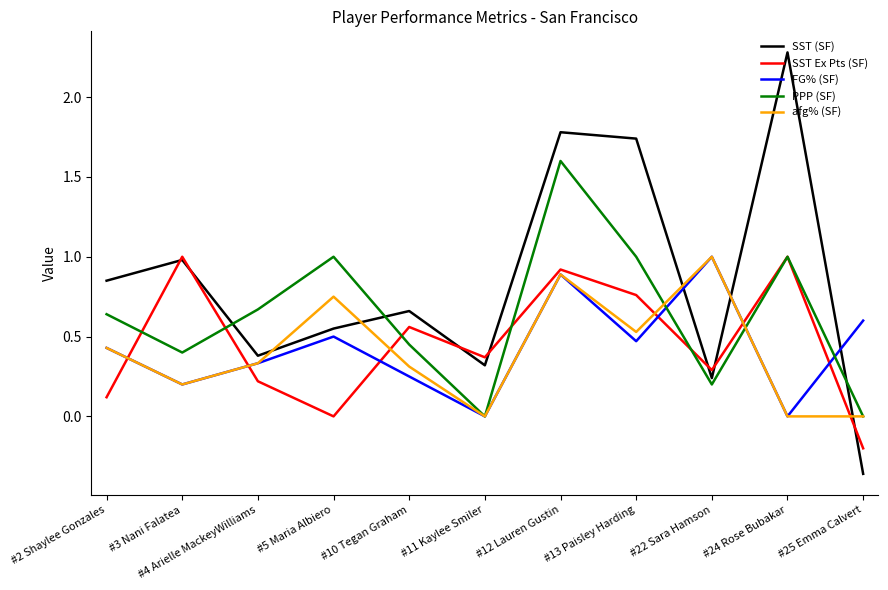

How many interior local peaks does the FG% (SF) series have?

3